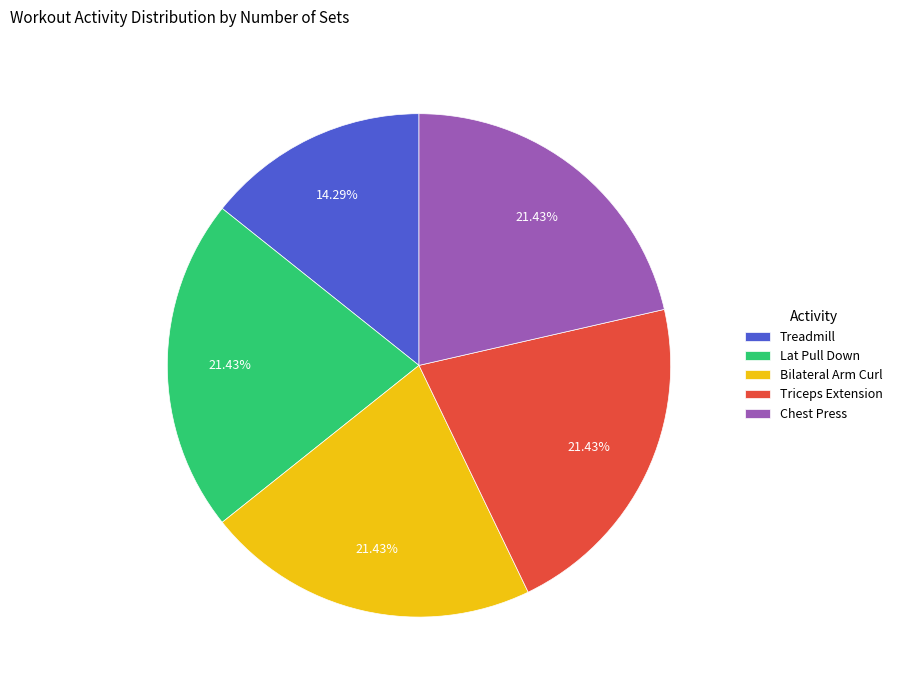

Which category has the smallest portion of the pie?

Treadmill